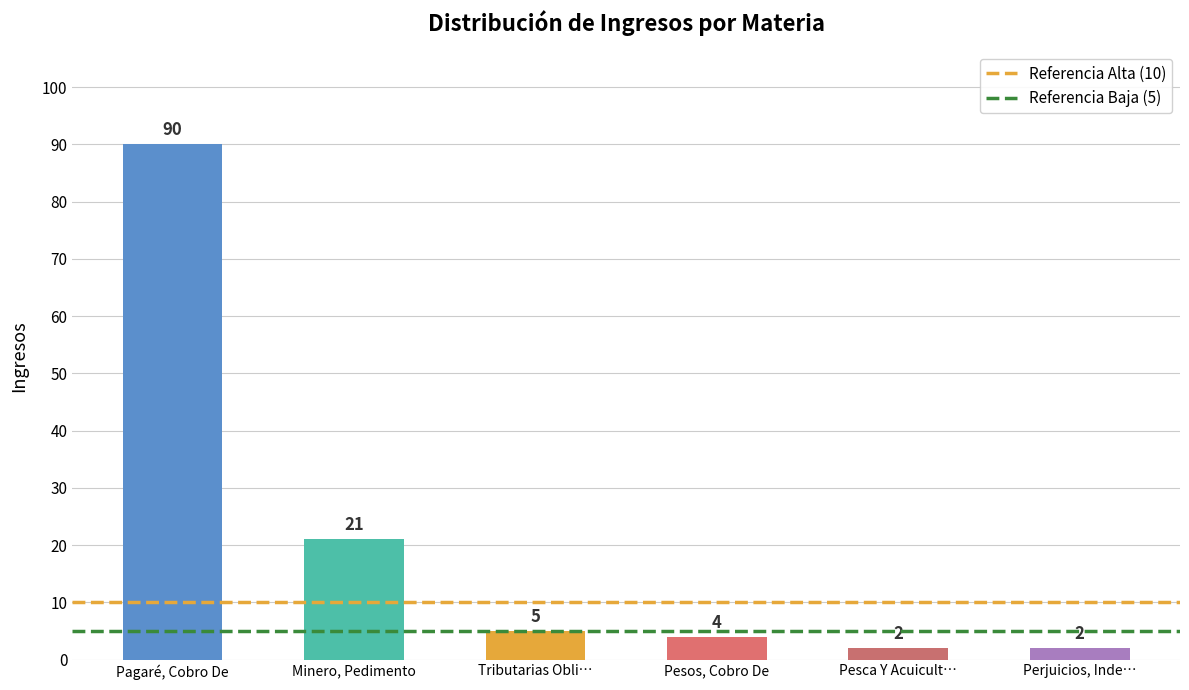

The value at Pesca Y Acuicult… is 2. True or false?

True